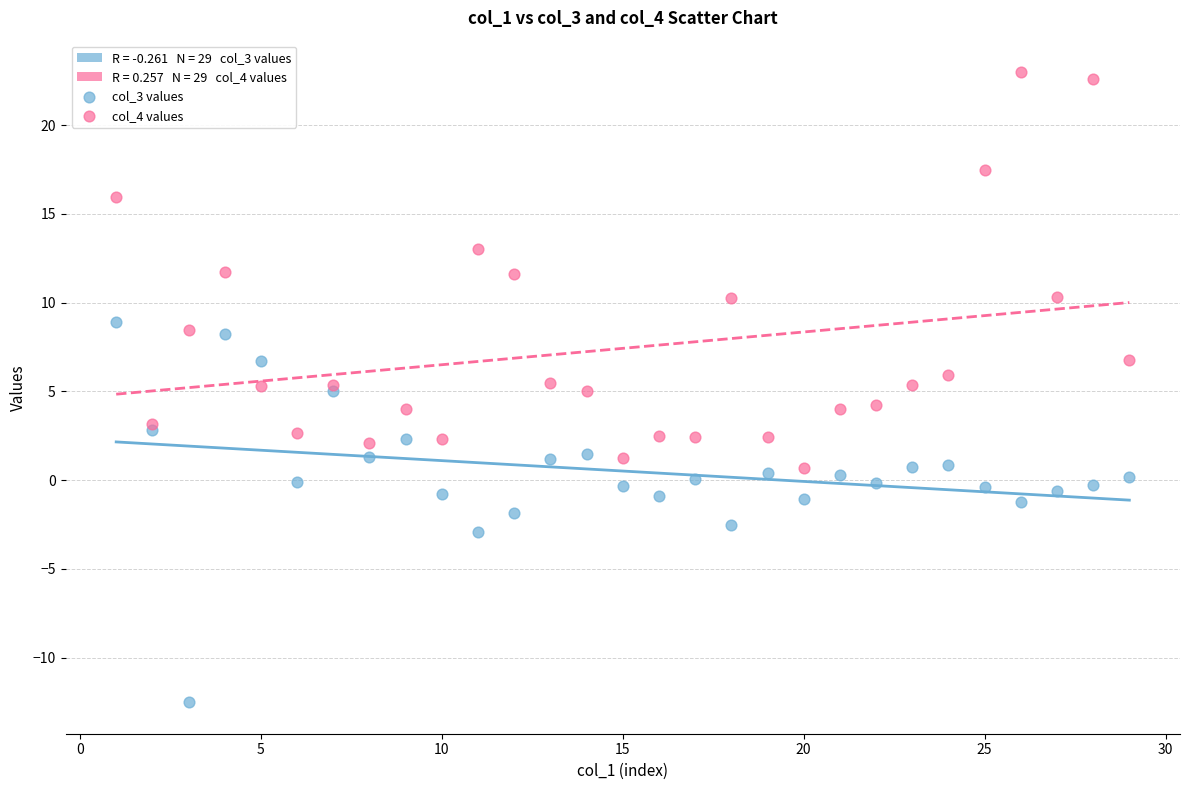

Which series reaches the maximum Y coordinate?

col_4 values